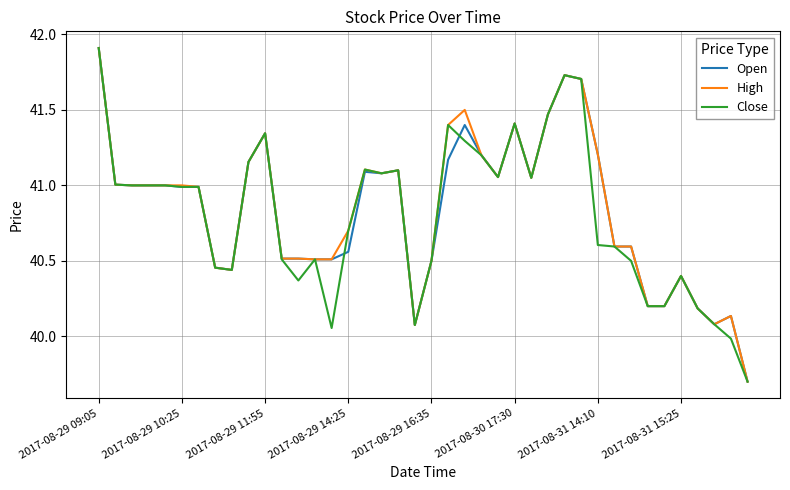

What is the maximum value for High?

41.9